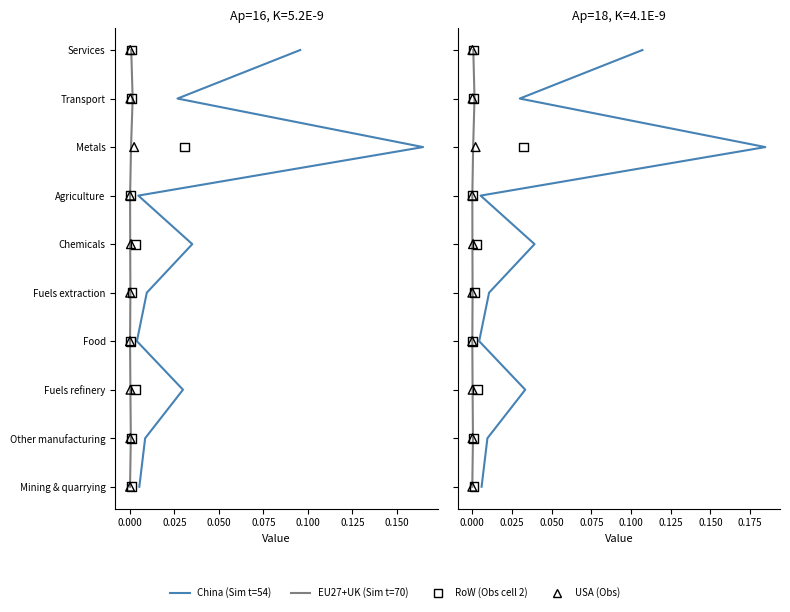

Which series has the largest total across all categories?

China (Sim t=54)